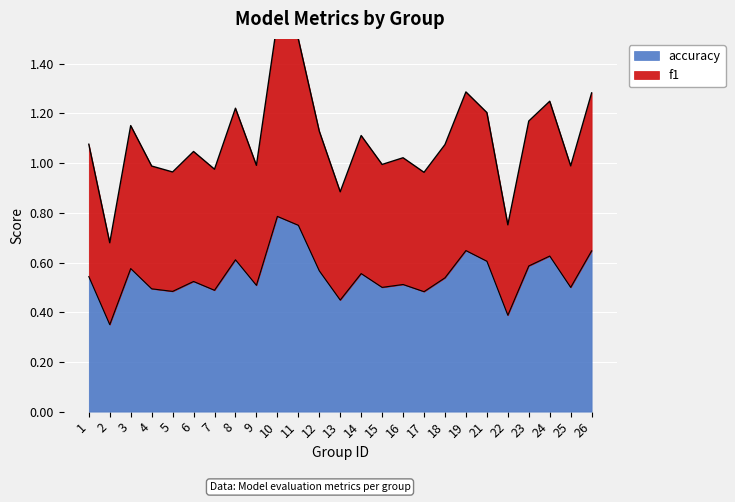

What are all the series names shown in the legend?

f1, accuracy